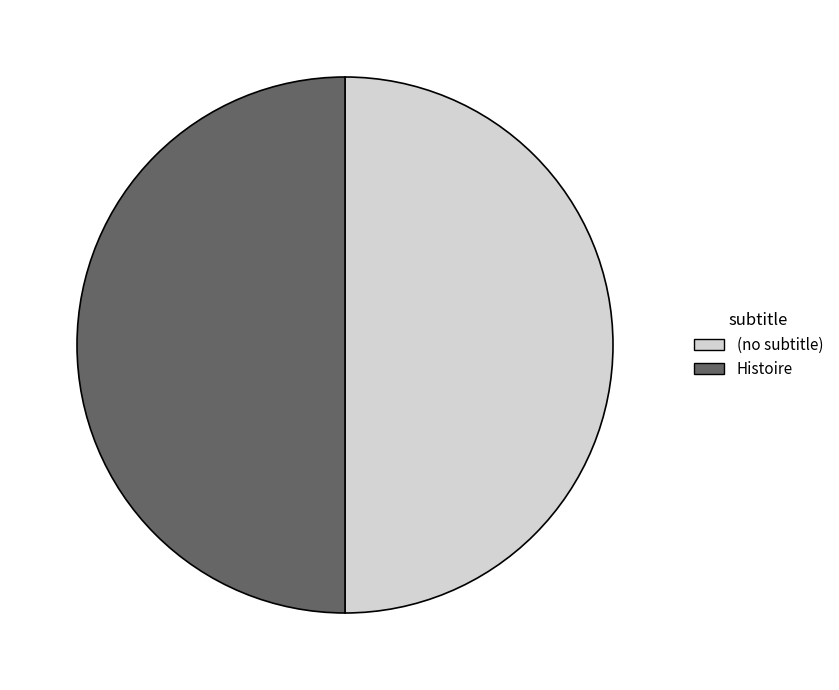

True or false: Histoire accounts for 61% of the total.

False